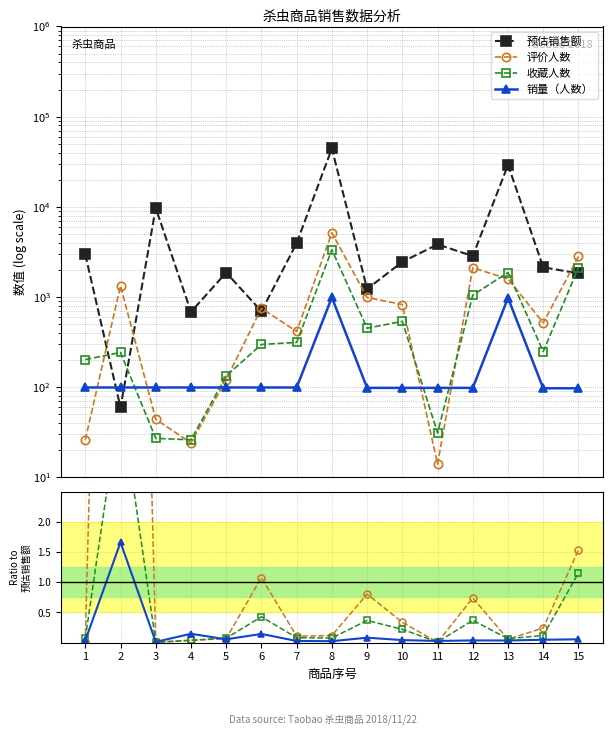

At which label does 预估销售额 first exceed 2450?

1